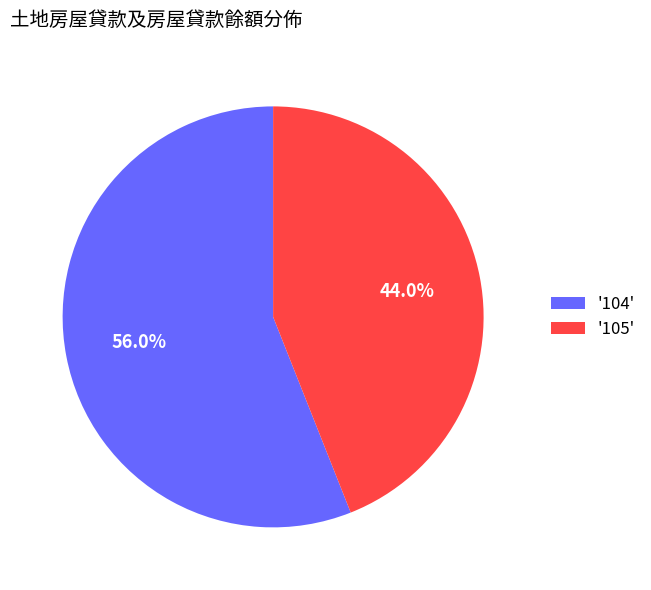

Is there any slice that represents more than half of the pie?

Yes